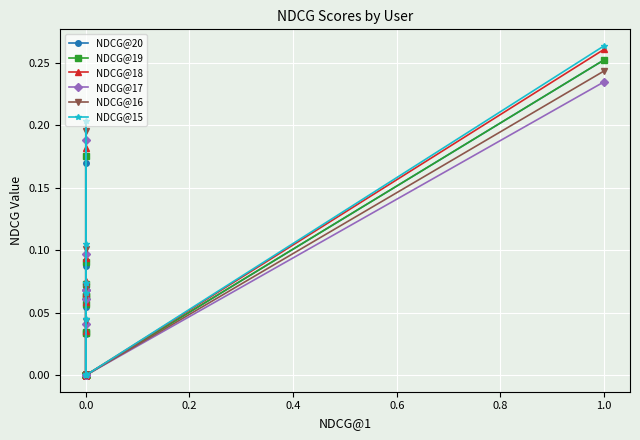

The NDCG@16 series shows 0.0 at 0.0. True or false?

True